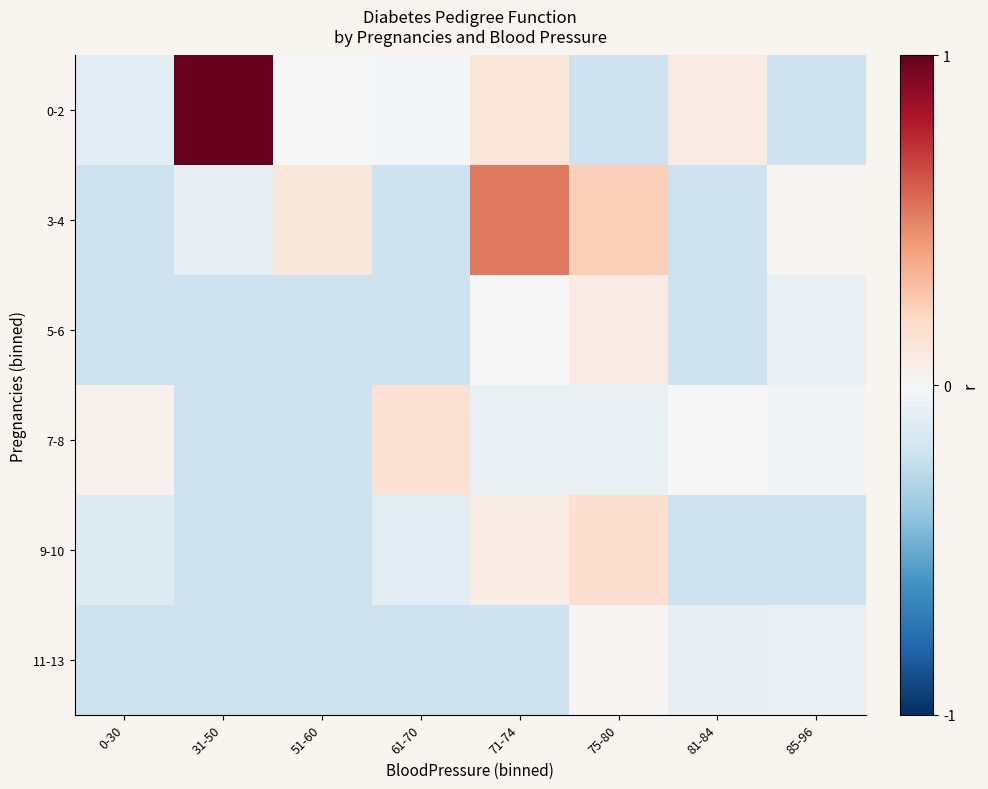

Reading left to right, what are all the values shown in this chart?

0-2: 0-30=-0.1	31-50=1.0	51-60=0.0	61-70=-0.0	71-74=0.1	75-80=-0.2	81-84=0.1	85-96=-0.2
3-4: 0-30=-0.2	31-50=-0.1	51-60=0.1	61-70=-0.2	71-74=0.5	75-80=0.2	81-84=-0.2	85-96=0.0
5-6: 0-30=-0.2	31-50=-0.2	51-60=-0.2	61-70=-0.2	71-74=-0.0	75-80=0.1	81-84=-0.2	85-96=-0.1
7-8: 0-30=0.0	31-50=-0.2	51-60=-0.2	61-70=0.1	71-74=-0.1	75-80=-0.1	81-84=-0.0	85-96=-0.0
9-10: 0-30=-0.1	31-50=-0.2	51-60=-0.2	61-70=-0.1	71-74=0.1	75-80=0.2	81-84=-0.2	85-96=-0.2
11-13: 0-30=-0.2	31-50=-0.2	51-60=-0.2	61-70=-0.2	71-74=-0.2	75-80=0.0	81-84=-0.1	85-96=-0.1